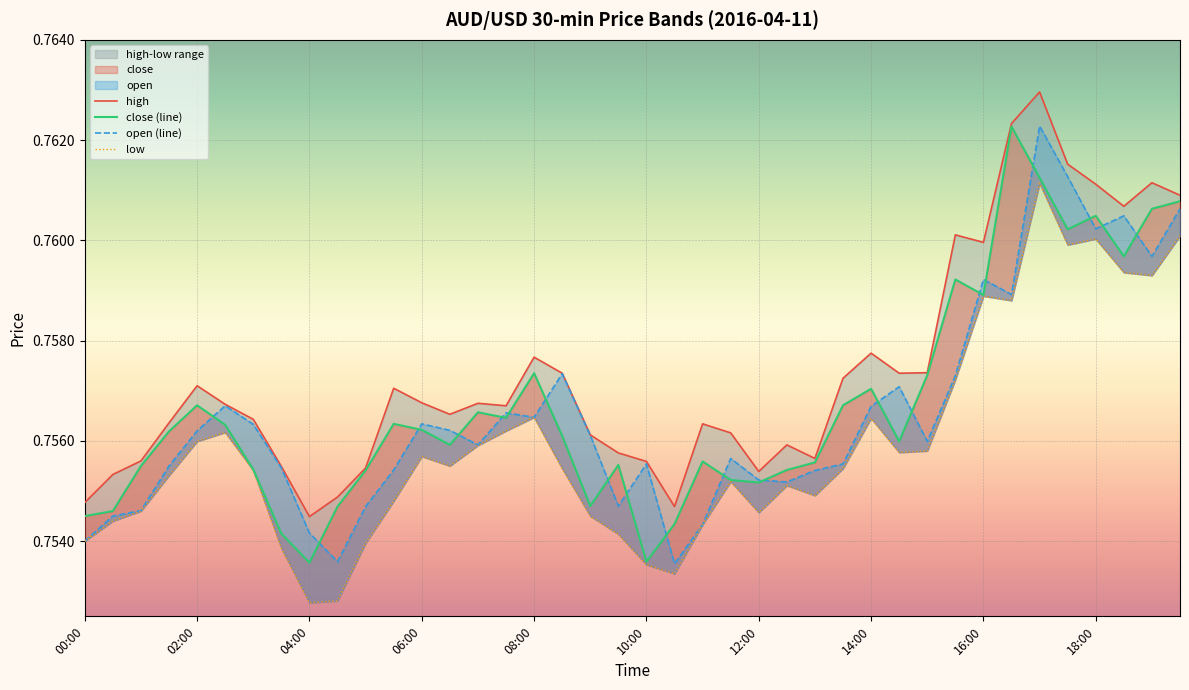

Rank the categories by high value from highest to lowest.

17:00, 16:30, 17:30, 19:00, 18:00, 19:30, 18:30, 15:30, 16:00, 14:00, 08:00, 15:00, 08:30, 14:30, 13:30, 02:00, 05:30, 06:00, 07:00, 02:30, 07:30, 06:30, 03:00, 01:30, 11:00, 11:30, 09:00, 12:30, 09:30, 13:00, 01:00, 10:00, 03:30, 05:00, 12:00, 00:30, 04:30, 00:00, 10:30, 04:00